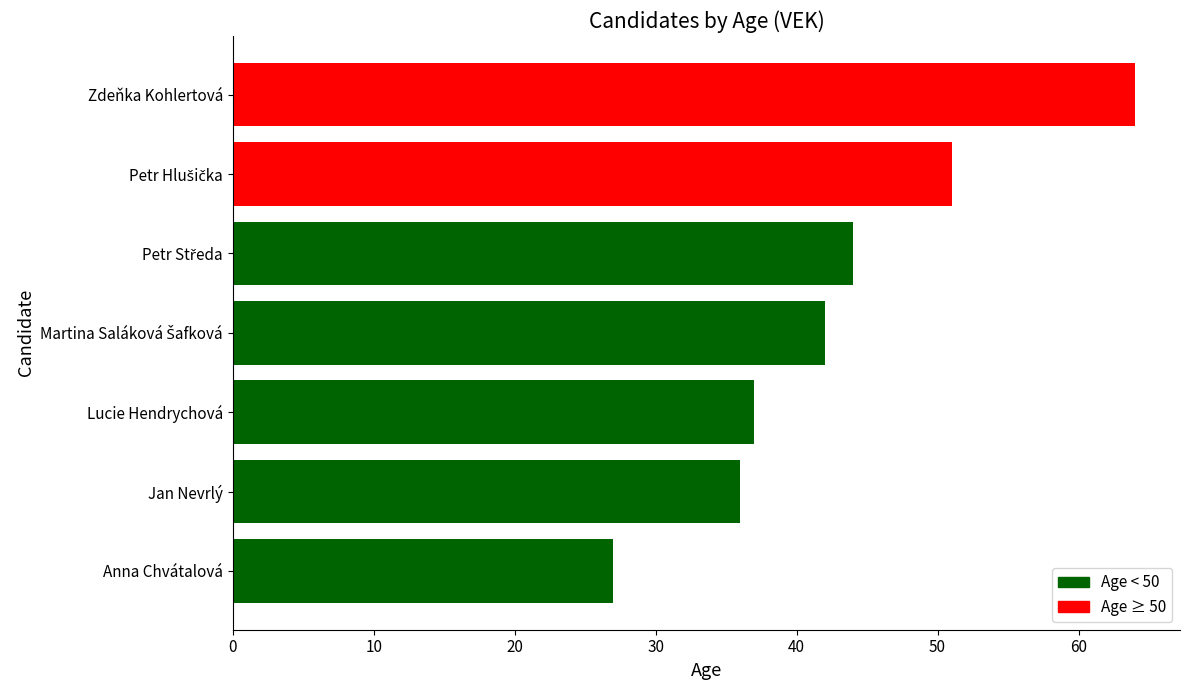

What is the sum of the values at Lucie Hendrychová and Anna Chvátalová?

64